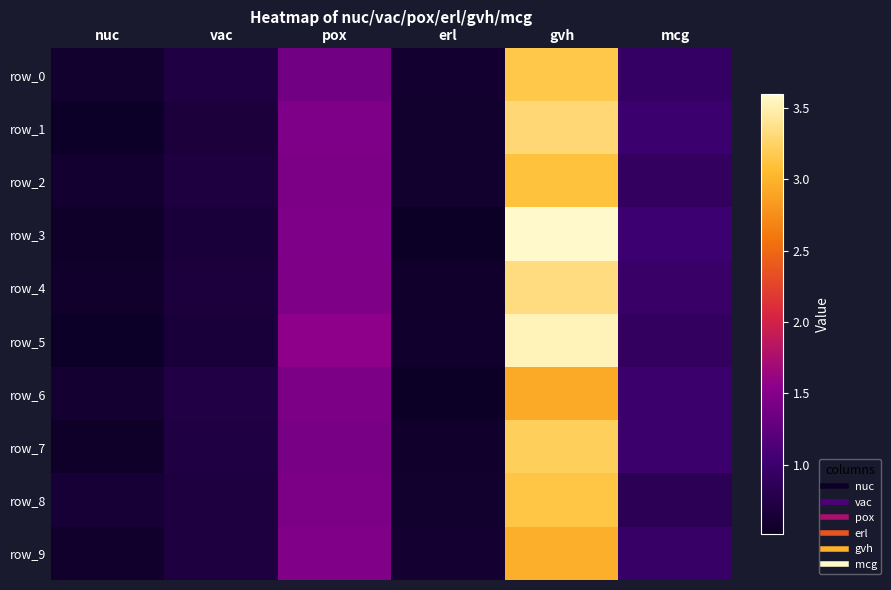

What is the average value of the row_0 series?

1.2